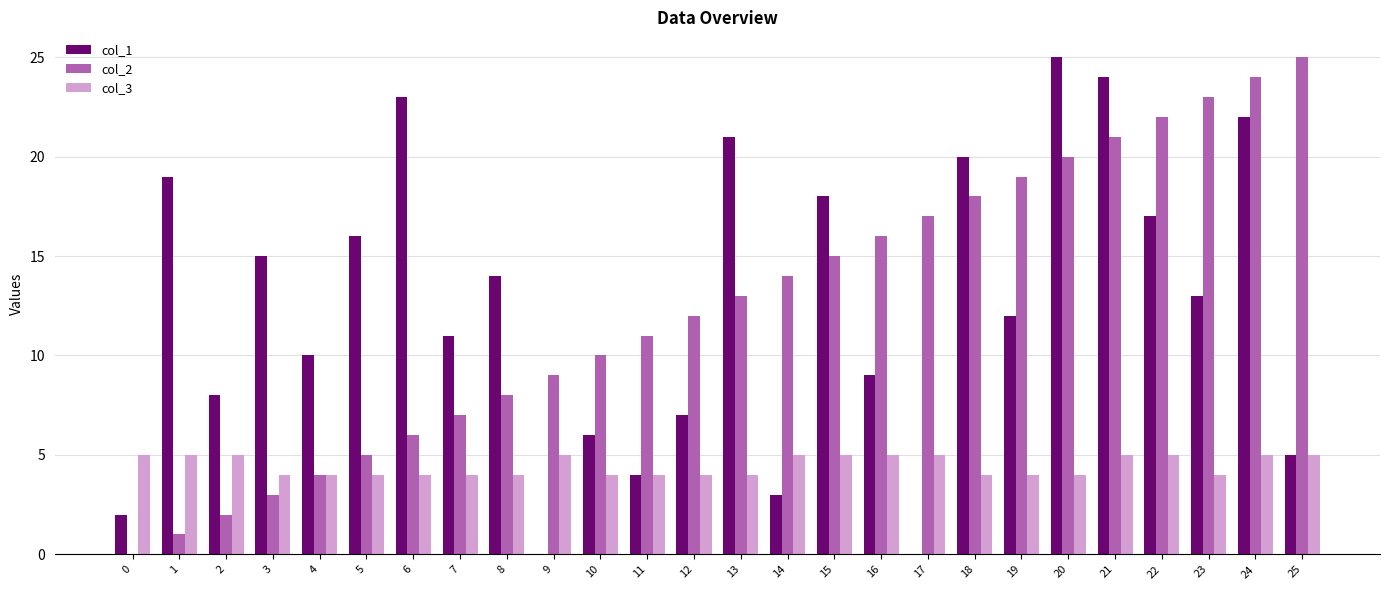

What is the total value across all series at 12?

23